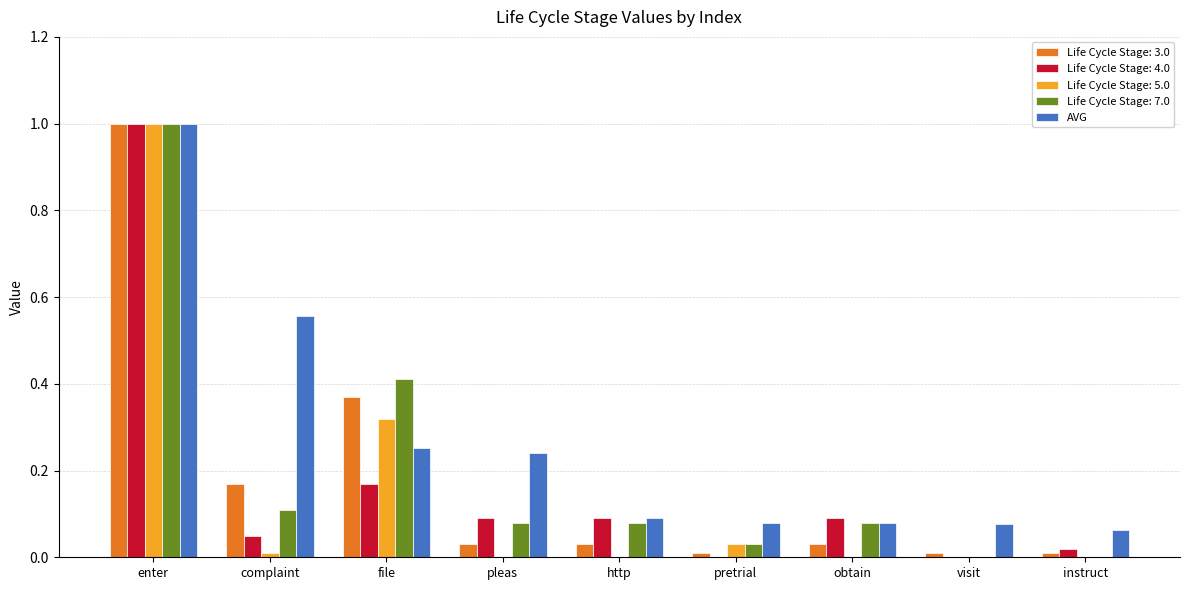

What is the highest value of the Life Cycle Stage: 5.0 series?

1.0